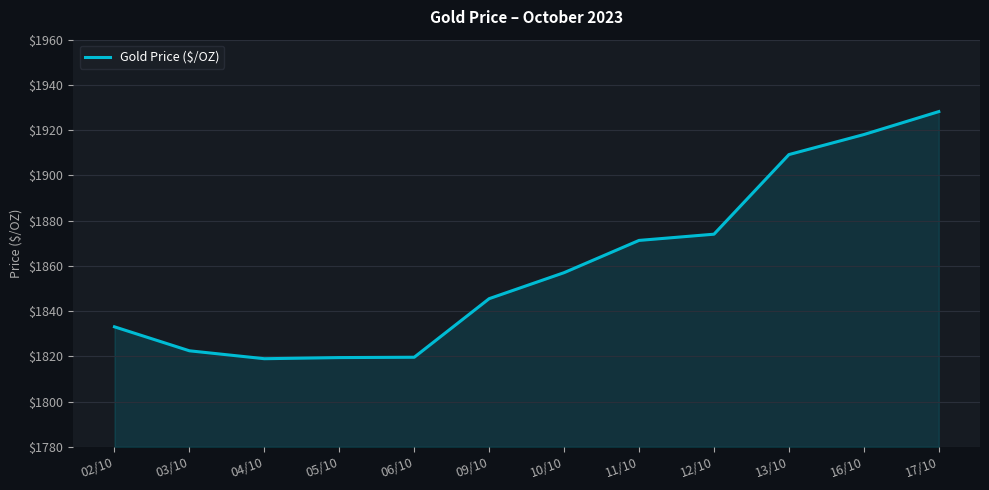

What position from the right is 02/10?

12